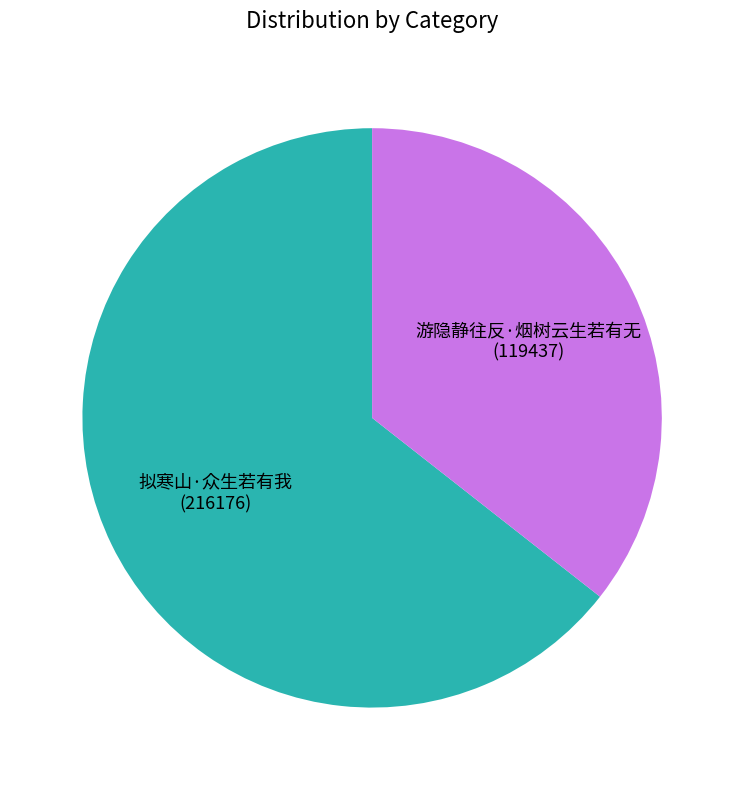

Do 拟寒山·众生若有我 and 游隐静往反·烟树云生若有无 together represent more than half of the pie?

Yes